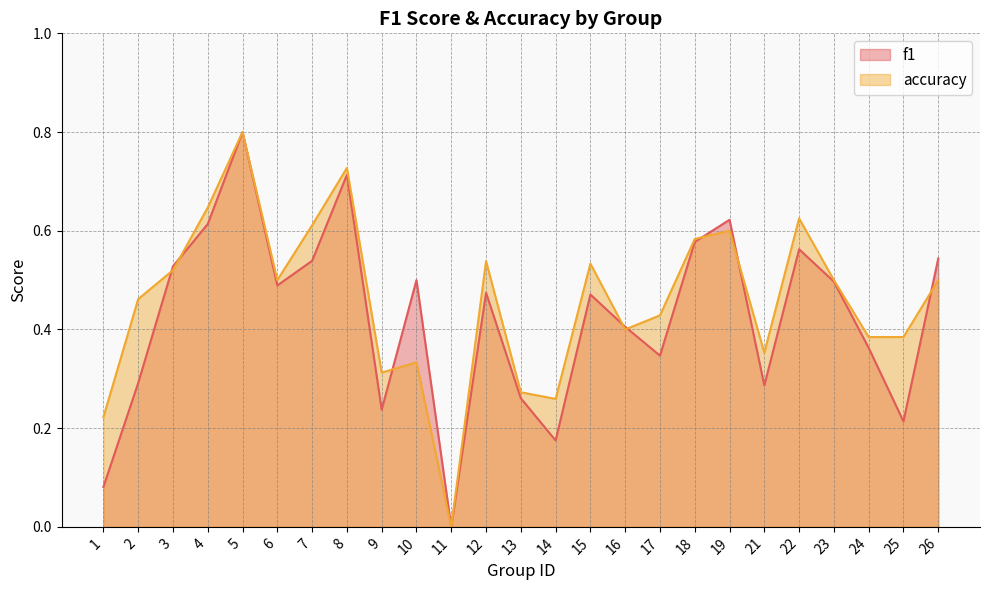

At how many categories does at least one series exceed 0?

24